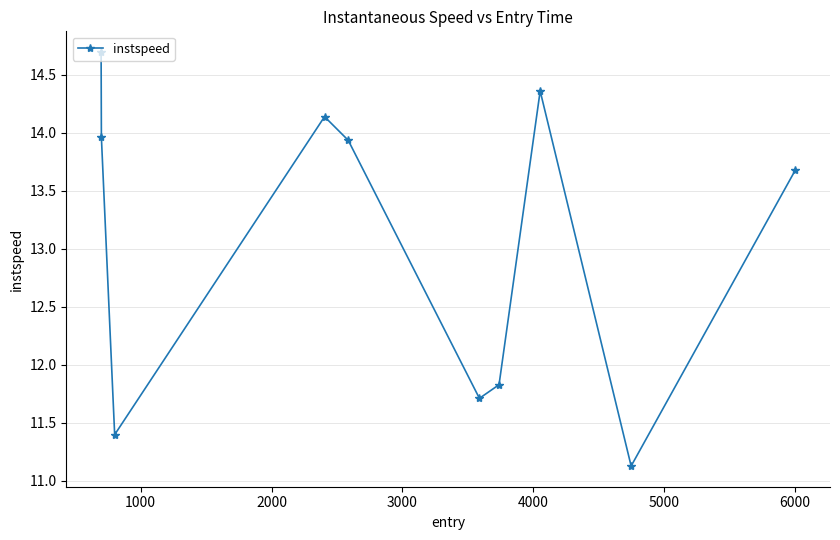

What is the value of the 2nd point from the left?

14.0